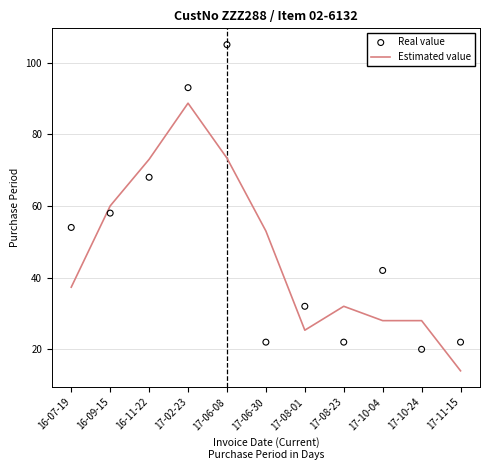

Which series reaches the maximum Y coordinate?

Real value